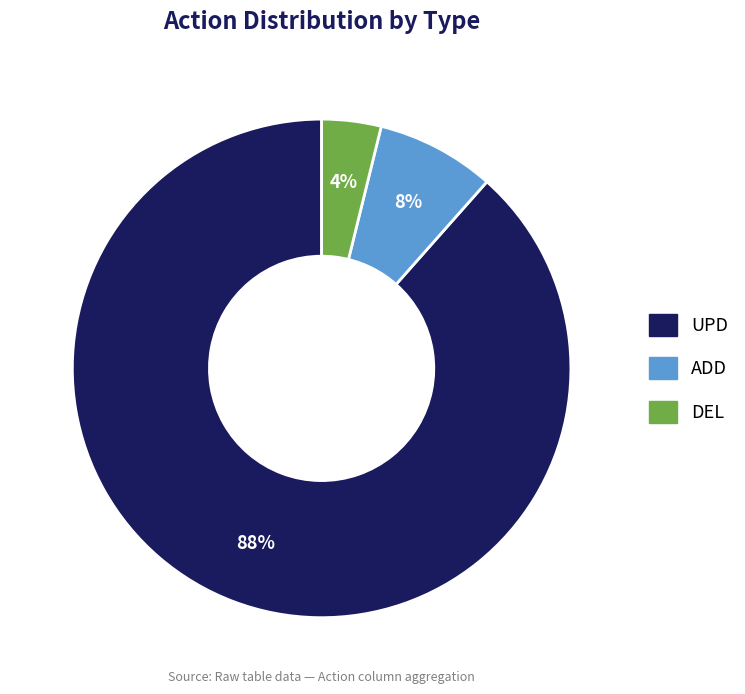

The ADD slice represents 1% of the pie. True or false?

False